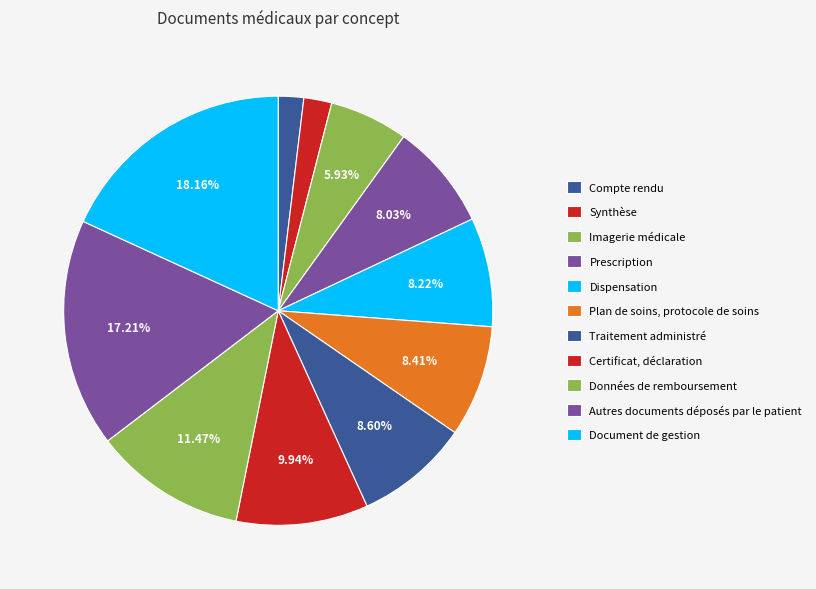

How many segments does this pie chart have?

11